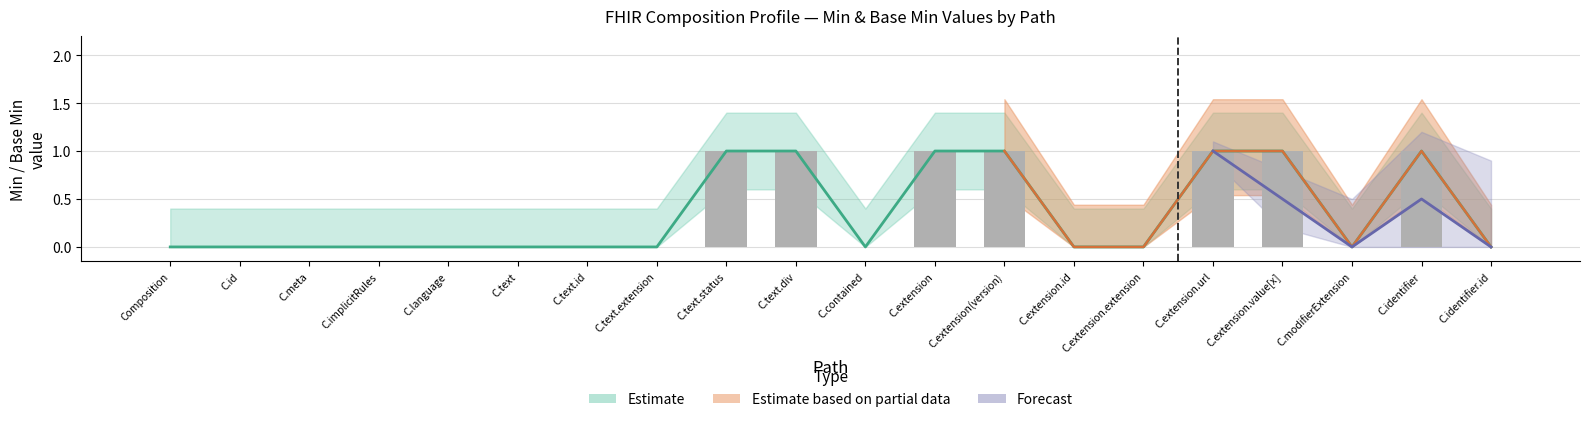

What position from the left is Composition?

1